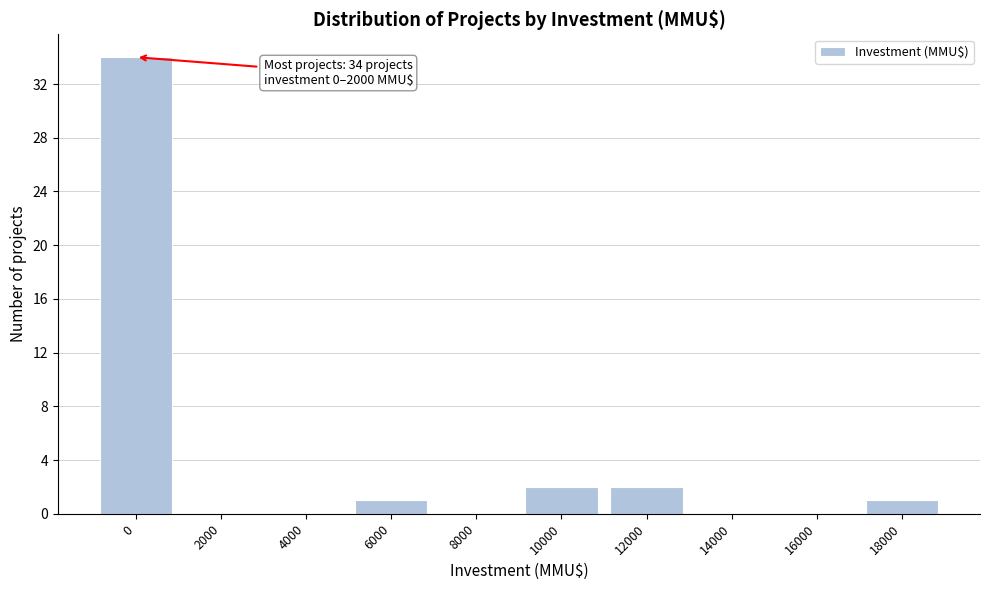

Reading right to left, list all the values displayed in this chart.

18000=1	16000=0	14000=0	12000=2	10000=2	8000=0	6000=1	4000=0	2000=0	0=34